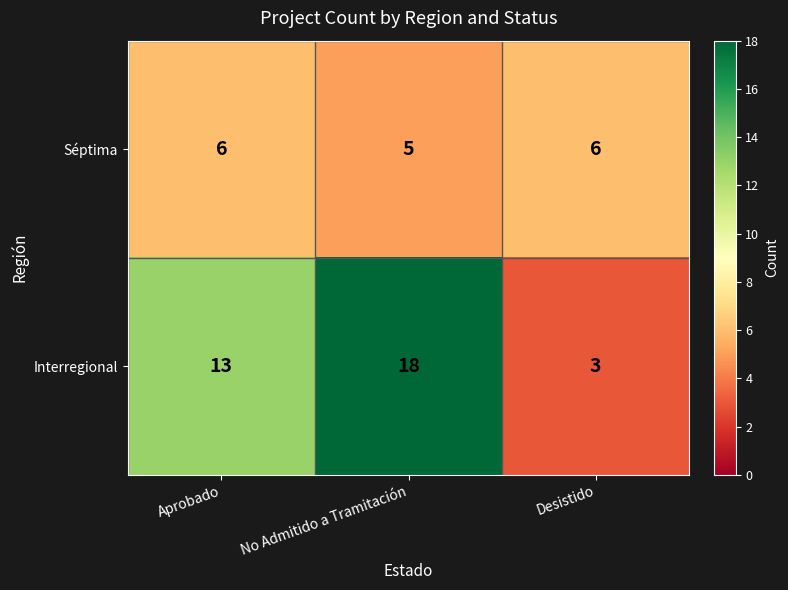

Reading right to left, what are all the values shown in this chart?

Séptima: Desistido=6	No Admitido a Tramitación=5	Aprobado=6
Interregional: Desistido=3	No Admitido a Tramitación=18	Aprobado=13